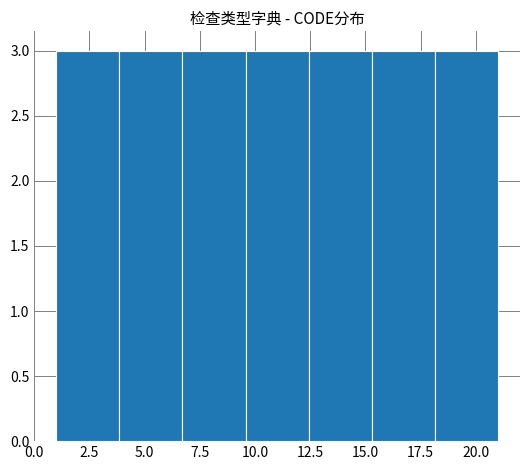

How tall is the bar that spans 12.5 to 15.5 on the x-axis? Neither the bar edges nor the heights are printed on the chart, so give them approximately, as read against the axes.

3